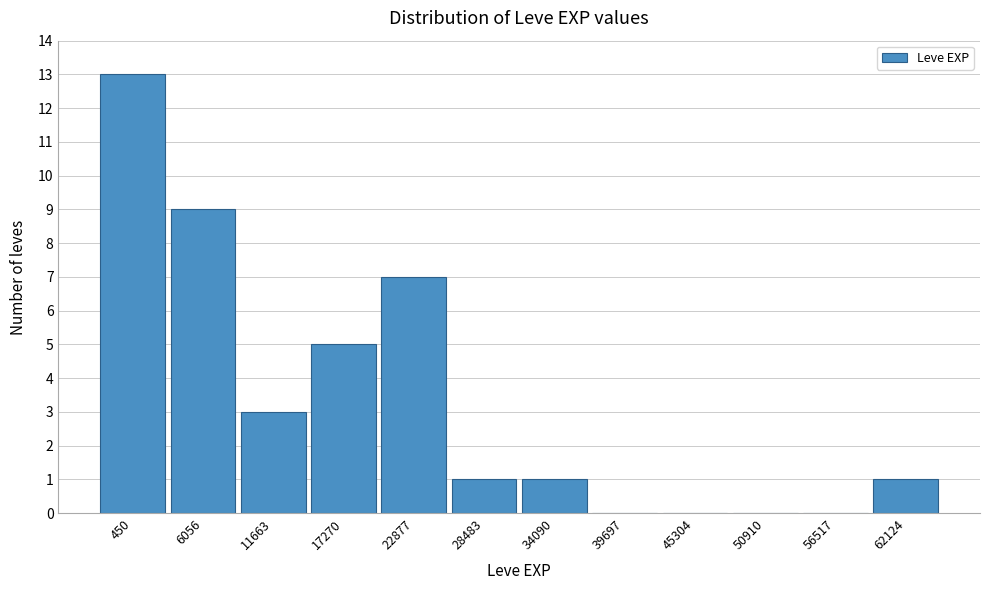

Reading left to right, what are all the values shown in this chart?

450=13	6056=9	11663=3	17270=5	22877=7	28483=1	34090=1	39697=0	45304=0	50910=0	56517=0	62124=1